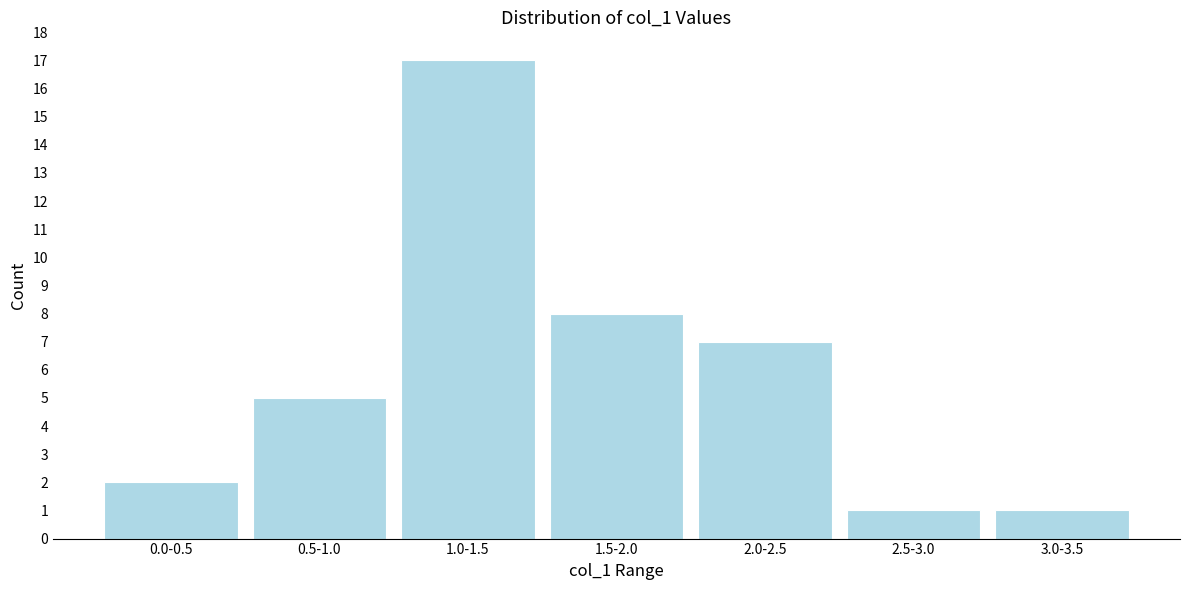

Reading left to right, transcribe all the data shown in this chart.

2	5	17	8	7	1	1